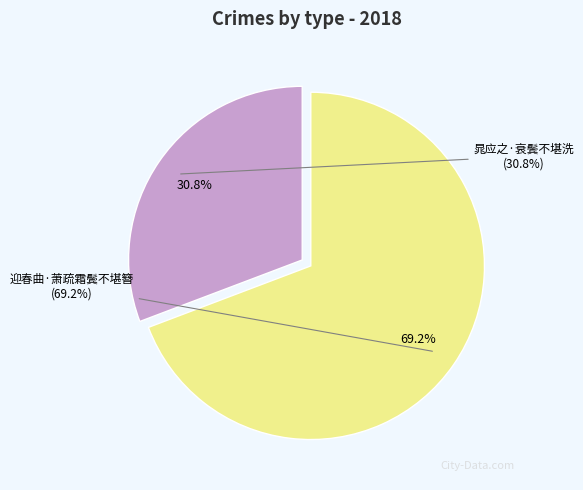

How many slices are in this pie chart?

2